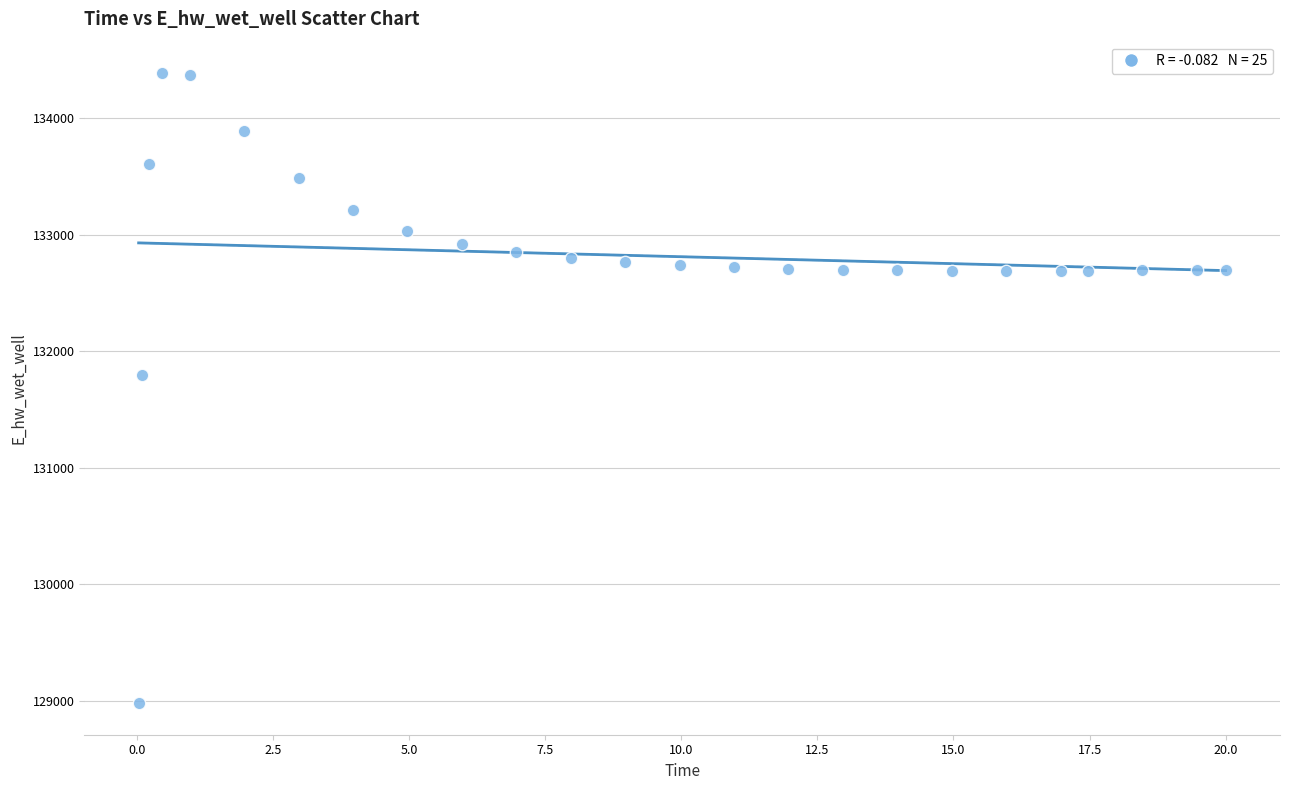

What is the range of X values (max minus min)?

20.0